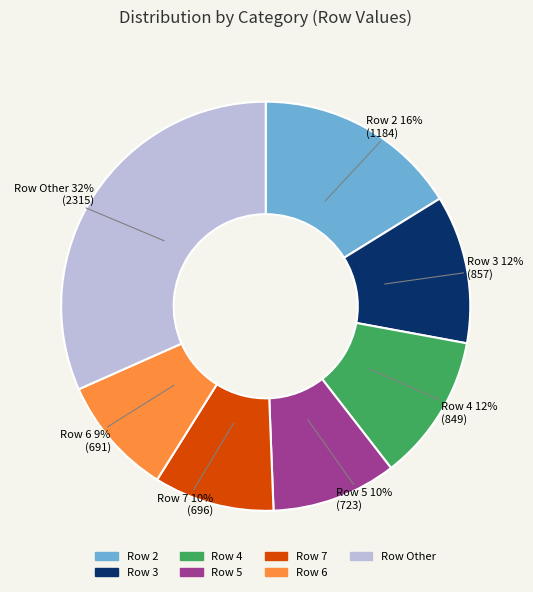

Is there a majority slice in this chart?

No